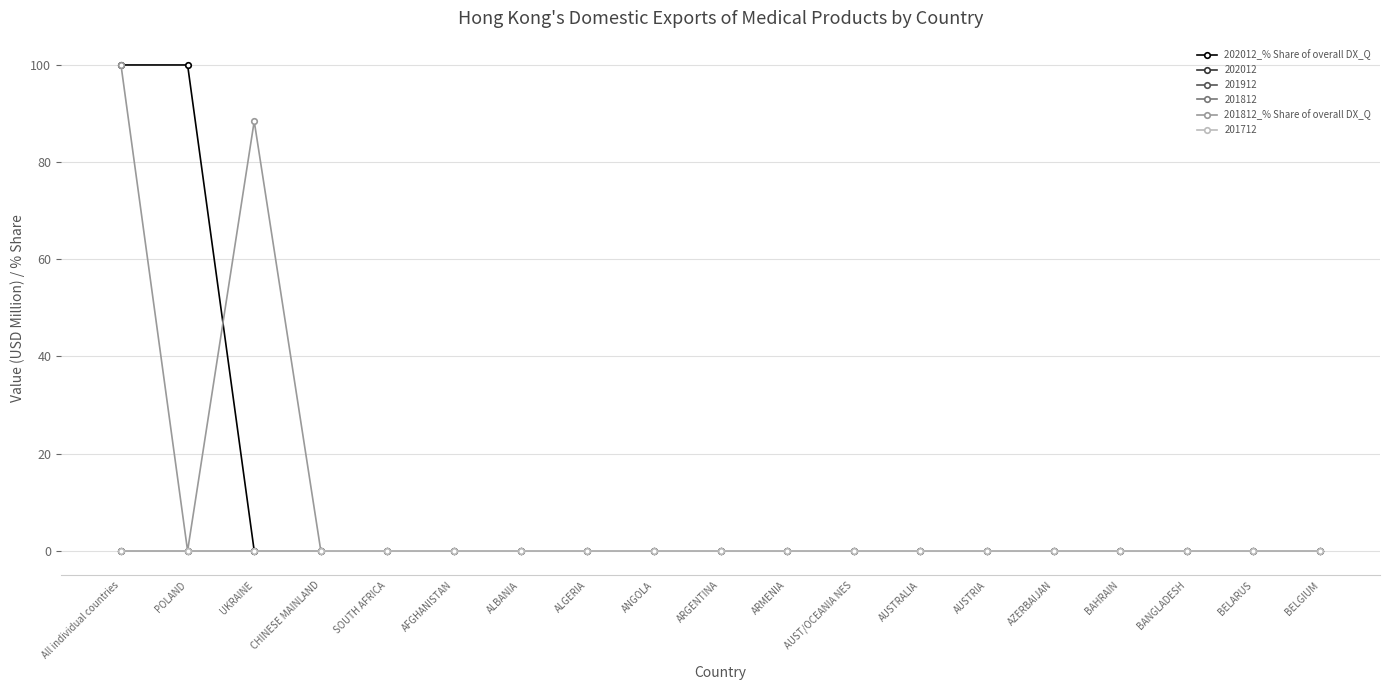

True or false: 201812_% Share of overall DX_Q and 202012_% Share of overall DX_Q intersect in this chart.

True